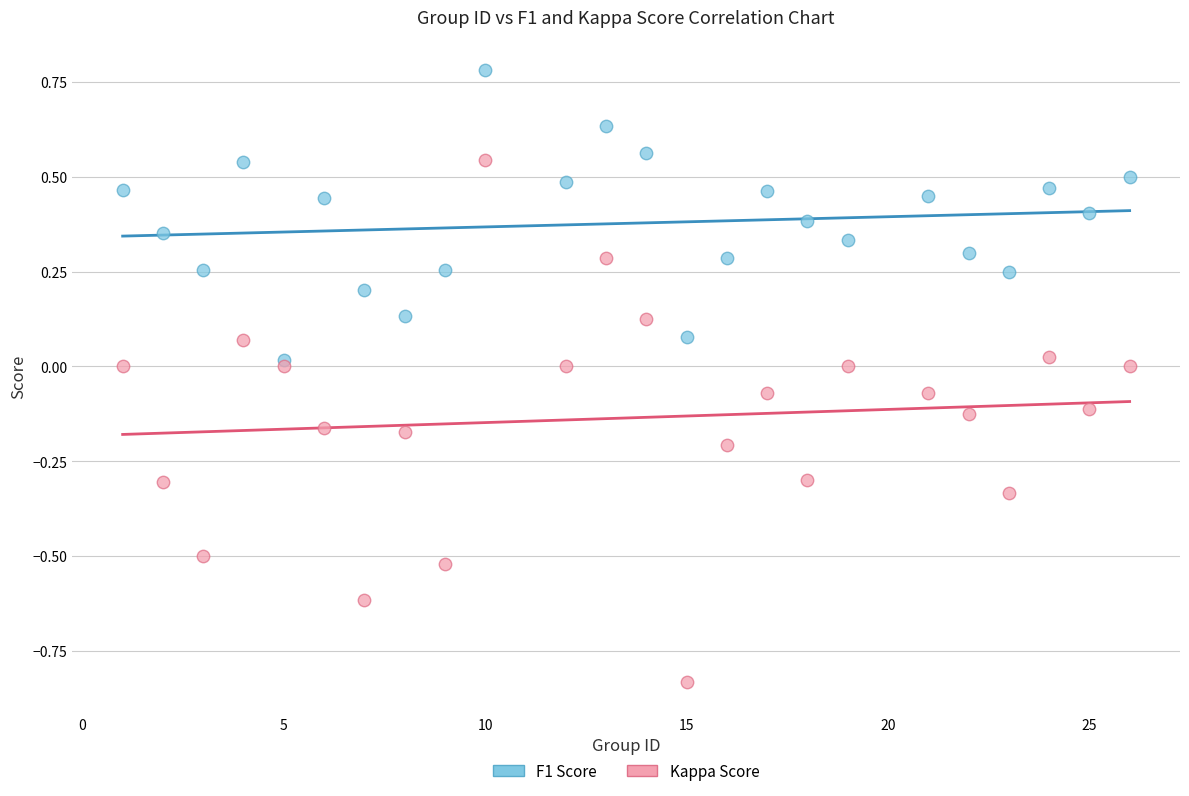

Which series reaches the maximum Y coordinate?

F1 Score